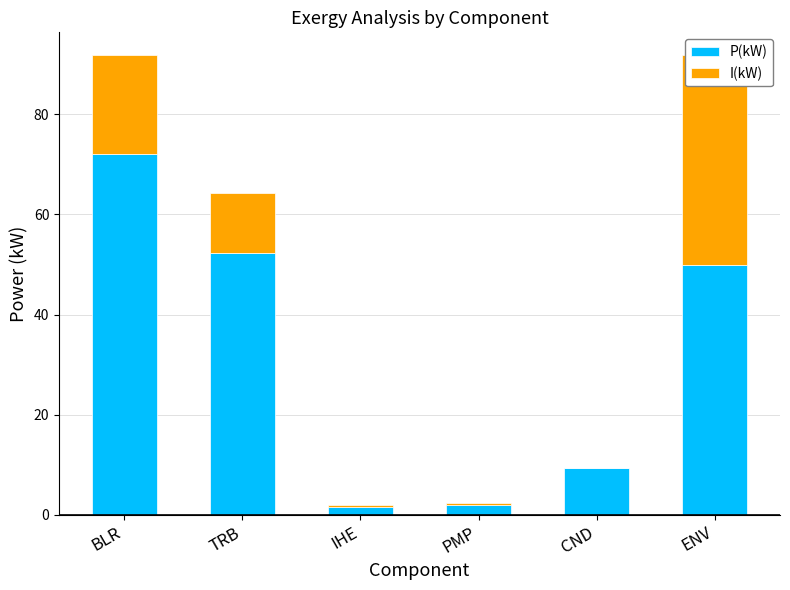

At IHE, list the series in order from smallest to largest.

I(kW), P(kW)